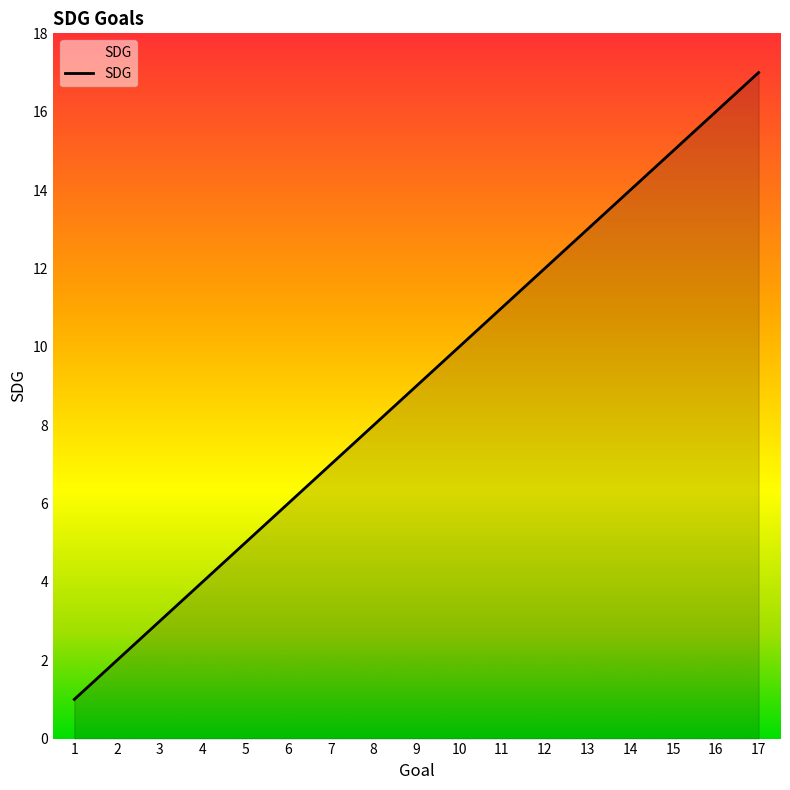

Rank the categories by value from highest to lowest.

17, 16, 15, 14, 13, 12, 11, 10, 9, 8, 7, 6, 5, 4, 3, 2, 1